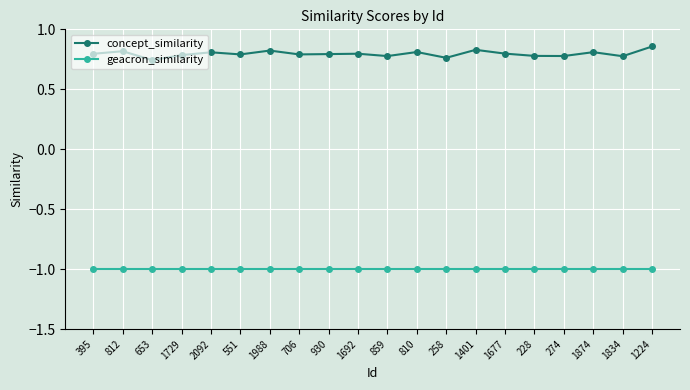

What is the lowest value of the geacron_similarity series?

-1.0